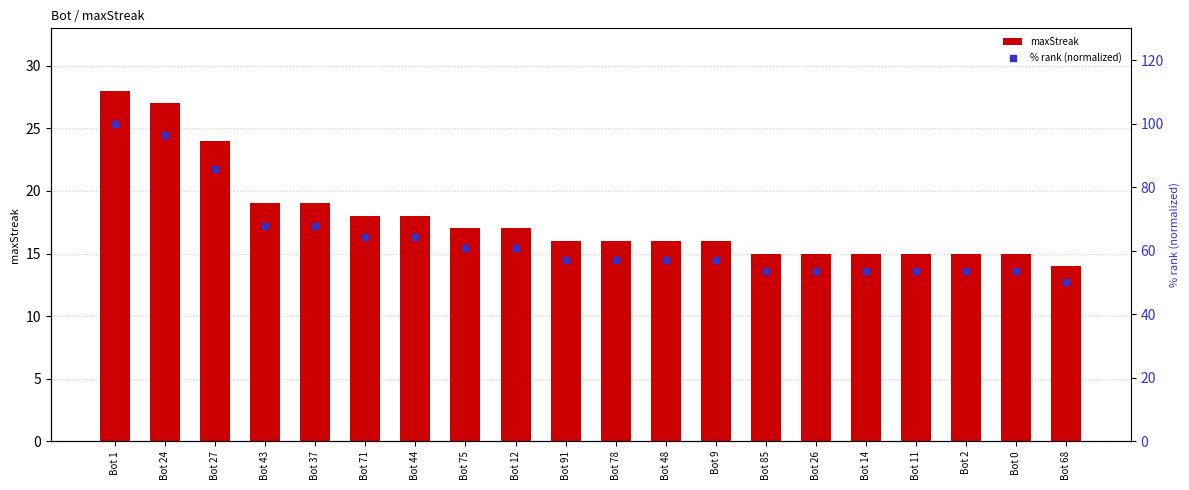

What are all the series names shown in the legend?

maxStreak, % rank (normalized)